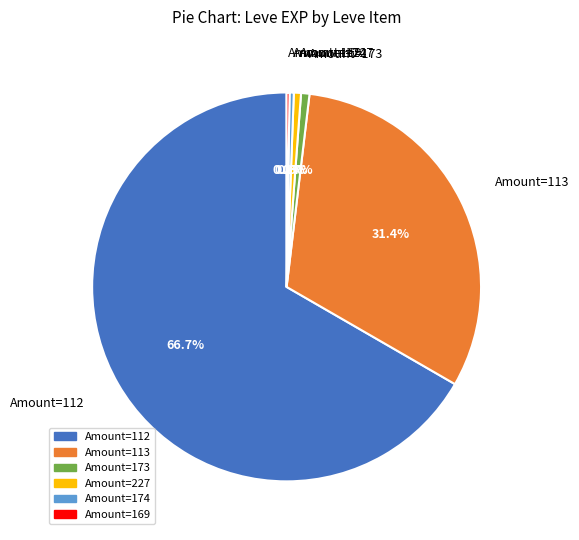

What percentage do Amount=173 and Amount=174 together represent?

1.0%